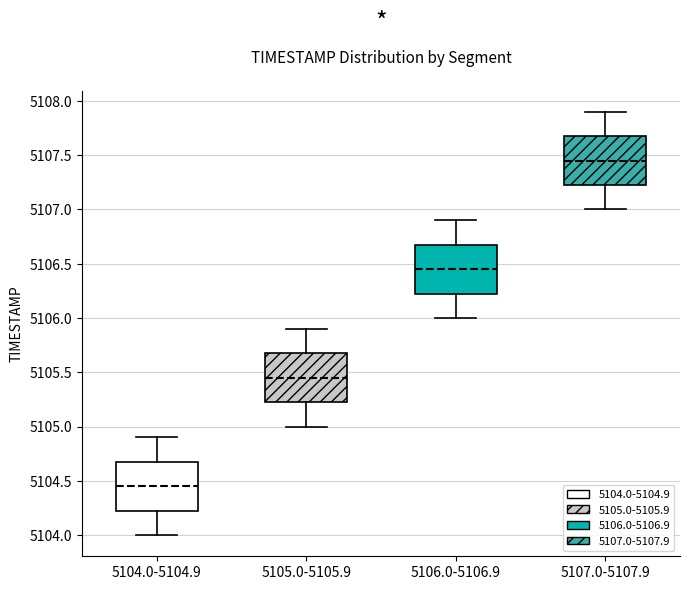

Reading left to right, read every box against the y-axis: the position of its median line, the range the box covers, and the ends of its whiskers. The values are not printed on the chart, so give them approximately, as read against the axis.

5104.0-5104.9: median 5104.45, box 5104.25 to 5104.70, whiskers 5104.00 to 5104.90
5105.0-5105.9: median 5105.45, box 5105.25 to 5105.70, whiskers 5105.00 to 5105.90
5106.0-5106.9: median 5106.45, box 5106.25 to 5106.70, whiskers 5106.00 to 5106.90
5107.0-5107.9: median 5107.45, box 5107.25 to 5107.70, whiskers 5107.00 to 5107.90